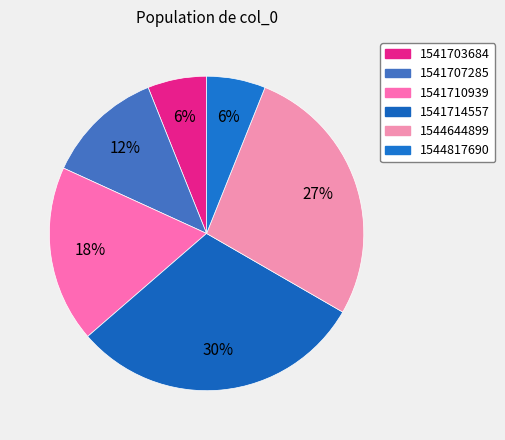

What portion of the pie excludes 1541714557?

69.7%